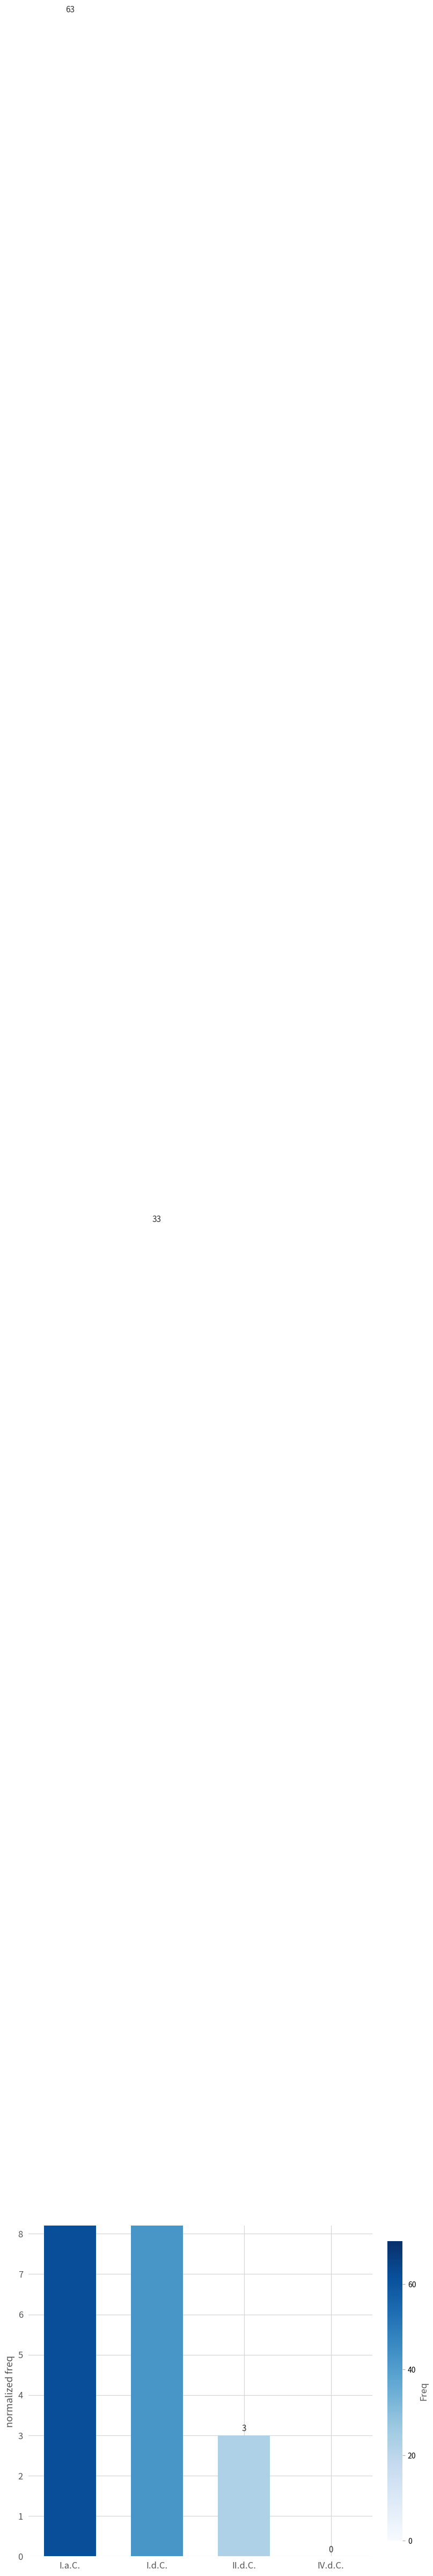

Rank the categories by value from highest to lowest.

I.a.C., I.d.C., II.d.C., IV.d.C.